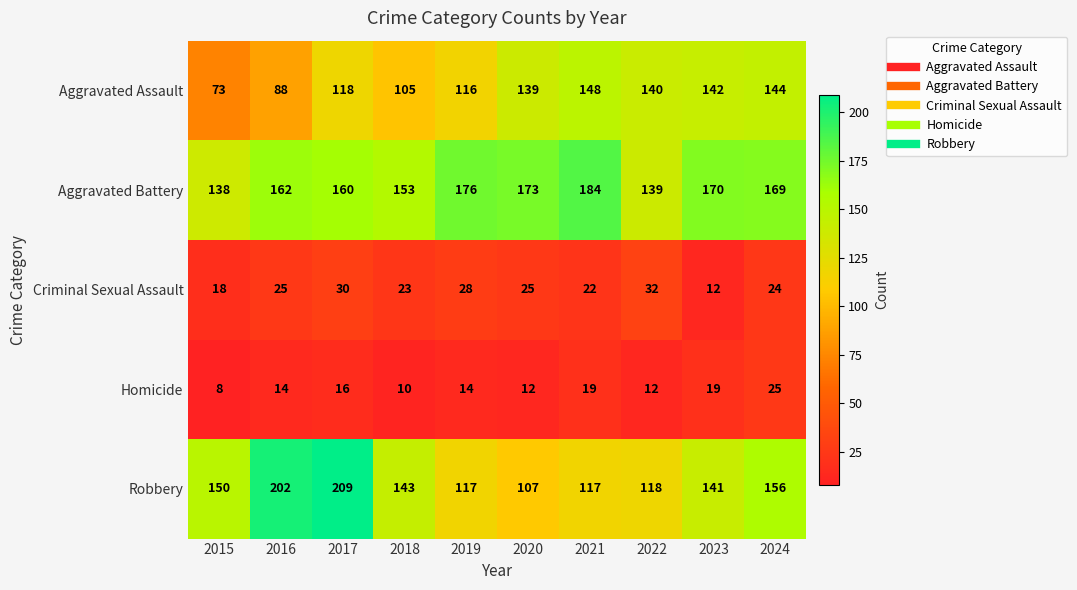

The Homicide series shows 19 at 2022. True or false?

False